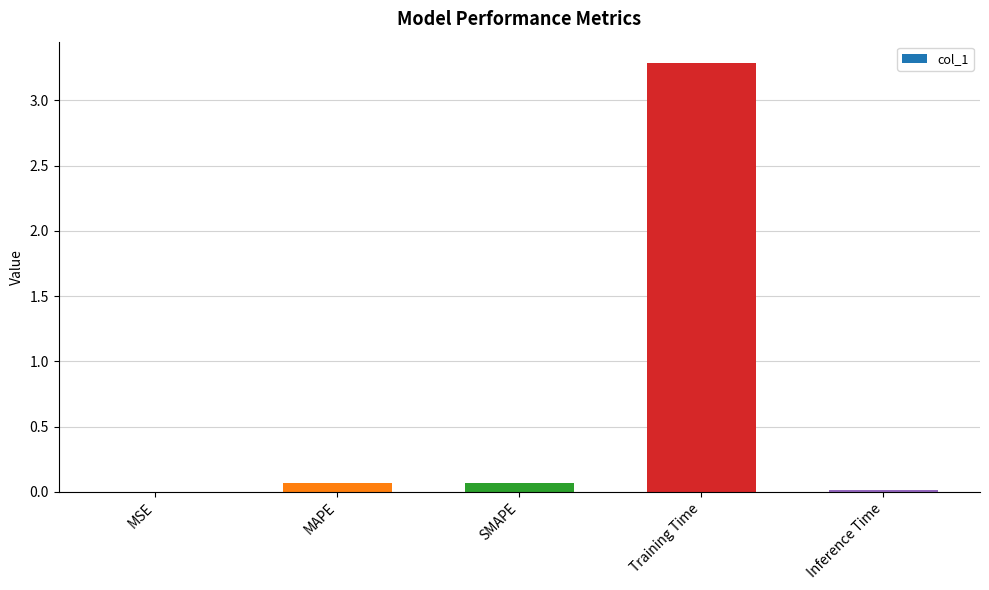

Between Training Time and MSE, which is larger?

Training Time